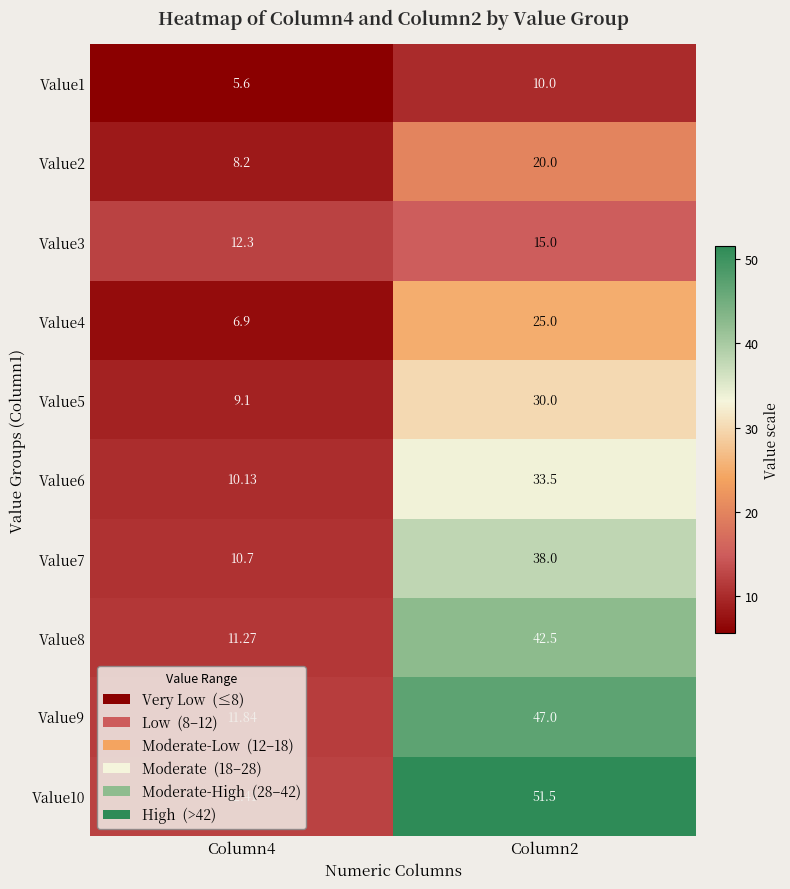

Reading left to right, list all the values displayed in this chart.

Value1: Column4=5.6	Column2=10.0
Value2: Column4=8.2	Column2=20.0
Value3: Column4=12.3	Column2=15.0
Value4: Column4=6.9	Column2=25.0
Value5: Column4=9.1	Column2=30.0
Value6: Column4=10.1	Column2=33.5
Value7: Column4=10.7	Column2=38.0
Value8: Column4=11.3	Column2=42.5
Value9: Column4=11.8	Column2=47.0
Value10: Column4=12.4	Column2=51.5